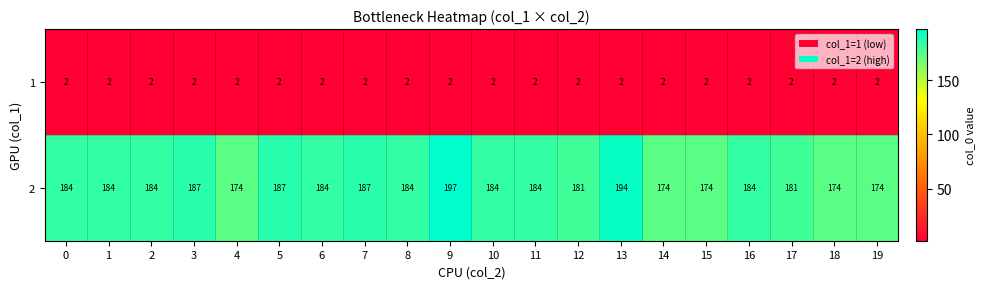

Is it true that 2 equals 184 at 16?

True